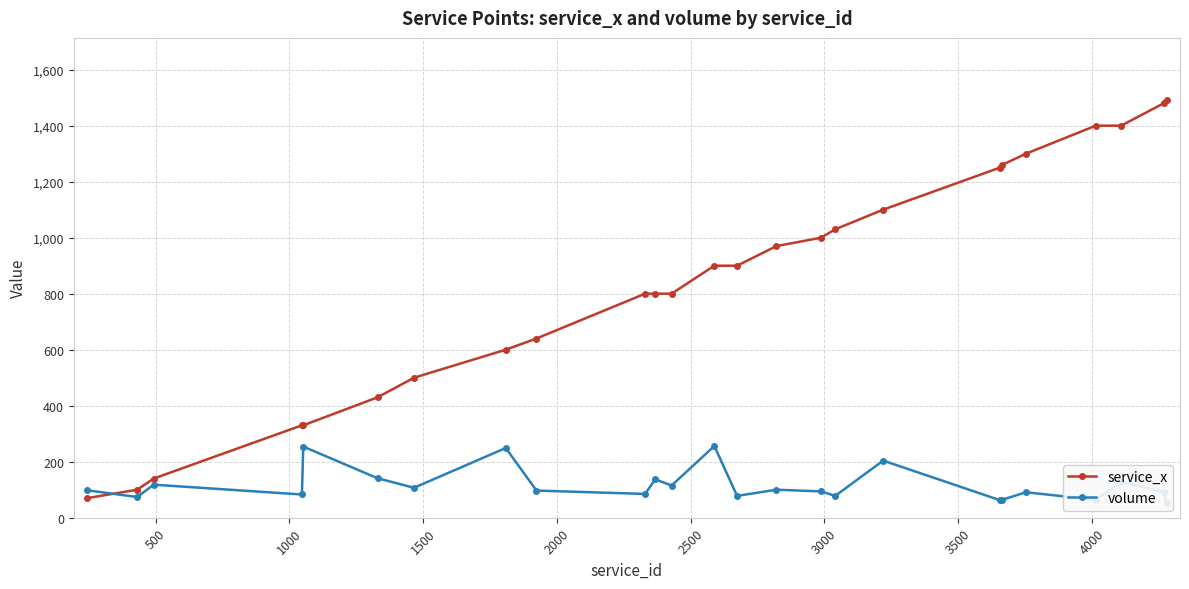

List the series in order of their peak value, highest first.

service_x, volume